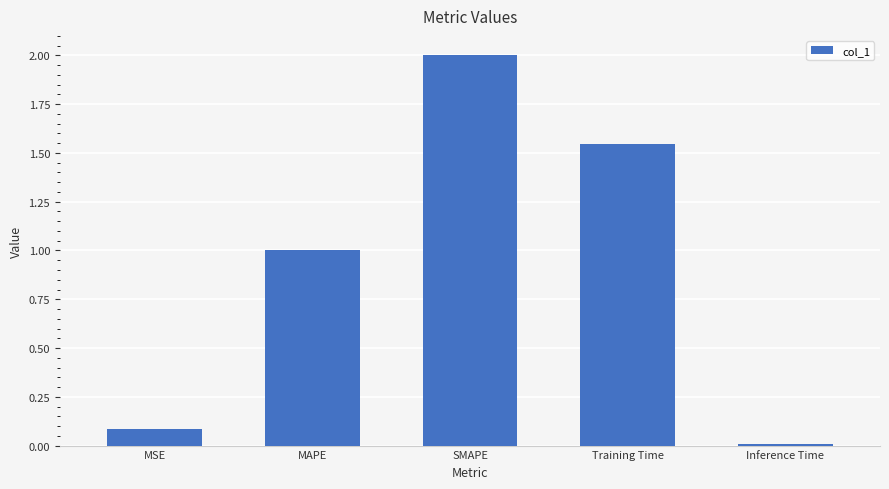

What is the change in value from MSE to SMAPE?

+1.9